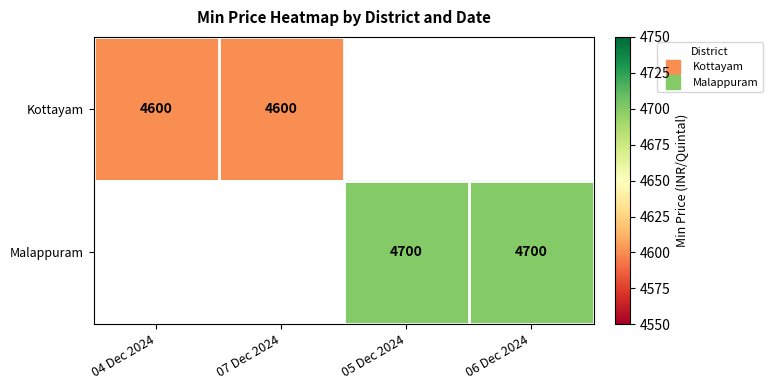

How many positive values does the Kottayam series have?

2